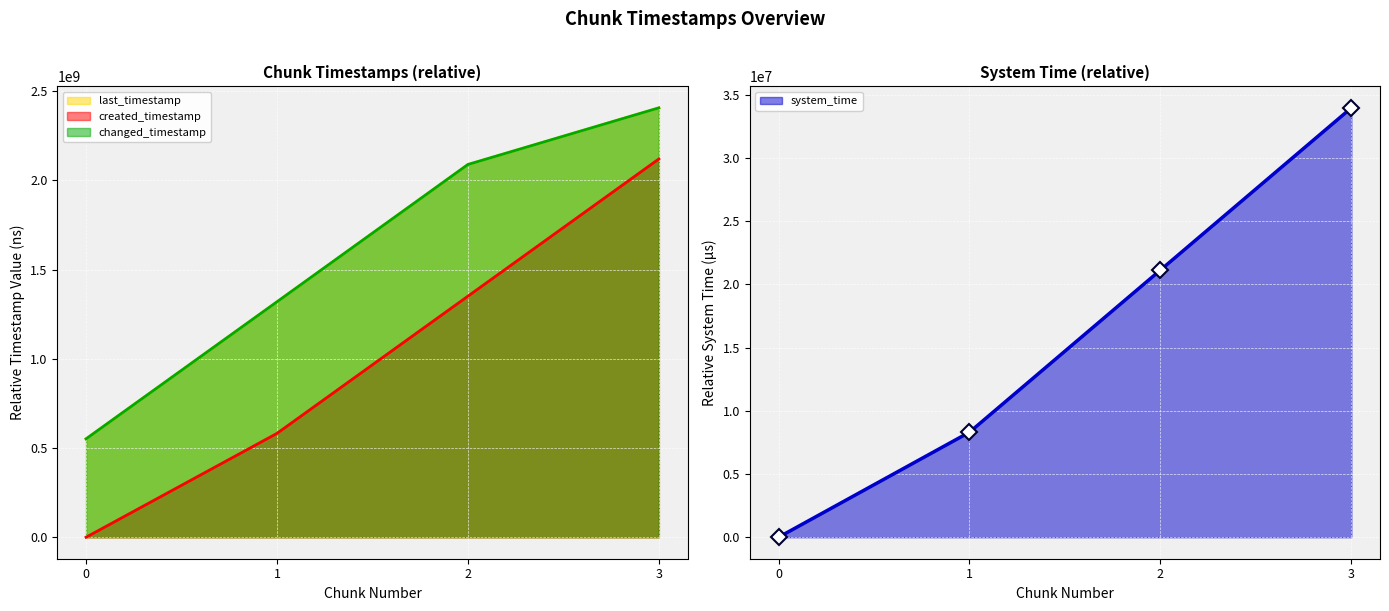

What are all the series names shown in the legend?

last_timestamp, created_timestamp, changed_timestamp, system_time